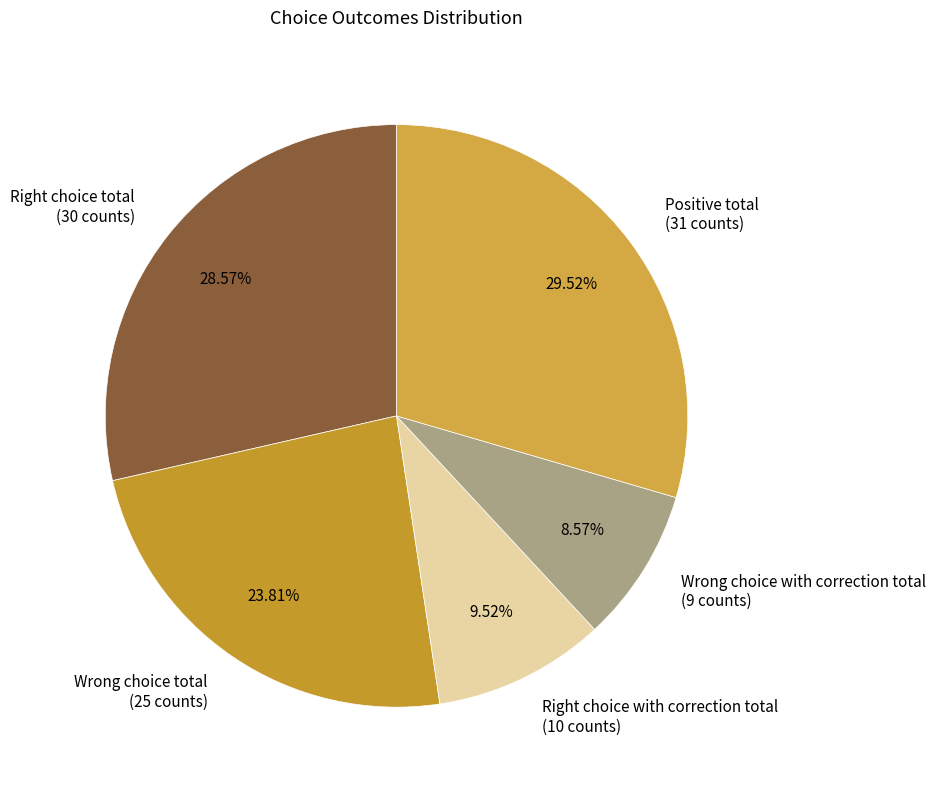

Count the number of slices in the pie.

5